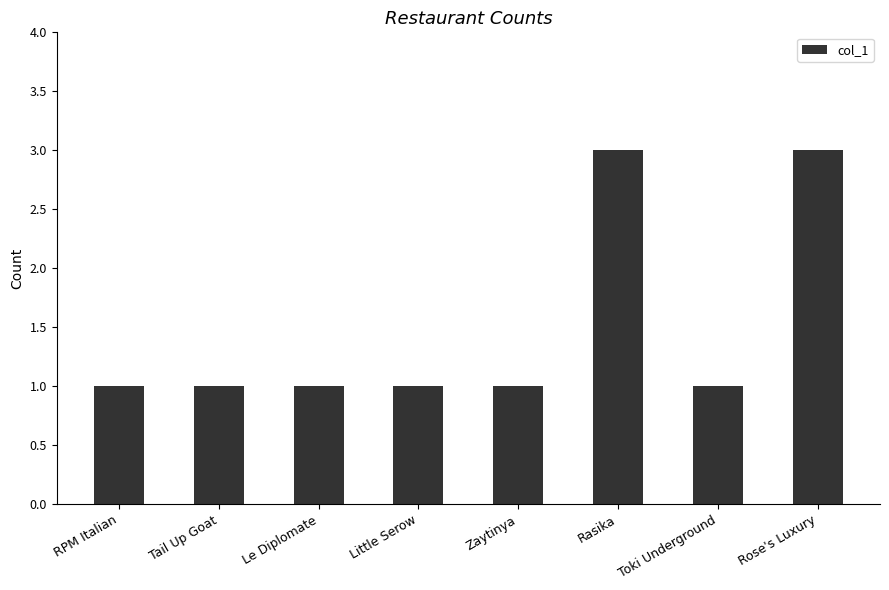

Reading left to right, what are all the values shown in this chart?

RPM Italian=1	Tail Up Goat=1	Le Diplomate=1	Little Serow=1	Zaytinya=1	Rasika=3	Toki Underground=1	Rose's Luxury=3